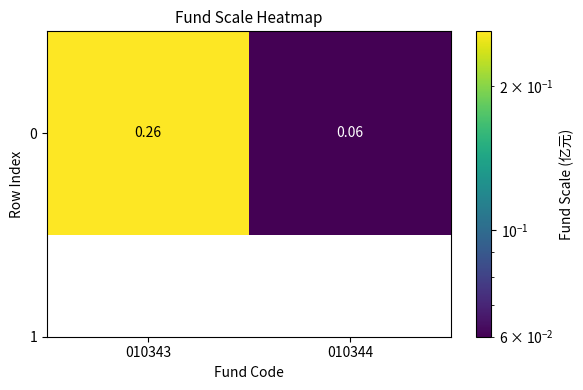

List the labels in order of value, smallest first.

010344, 010343